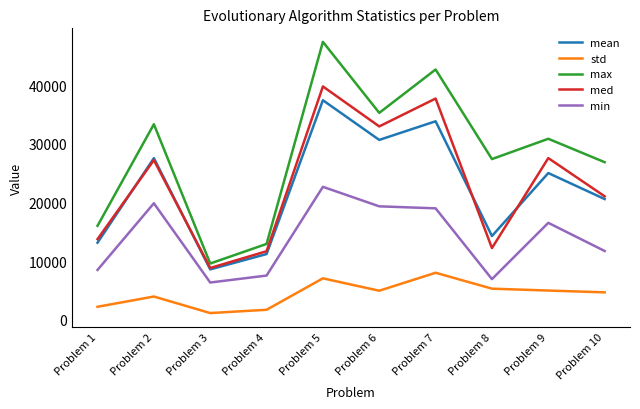

Which category has the highest value in the mean series?

Problem 5